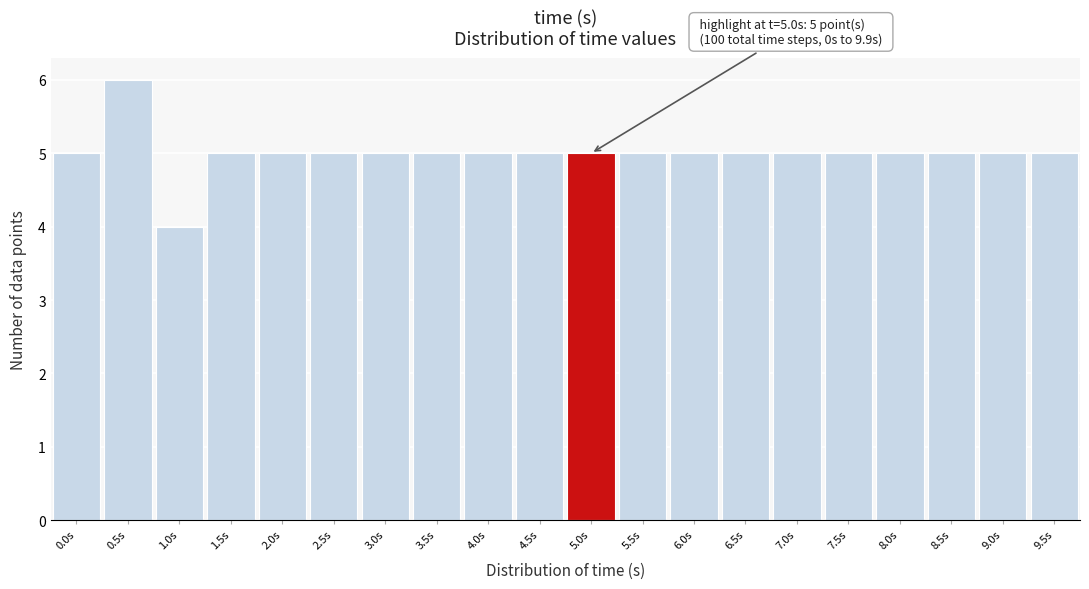

Reading left to right, list all the values displayed in this chart.

5	6	4	5	5	5	5	5	5	5	5	5	5	5	5	5	5	5	5	5